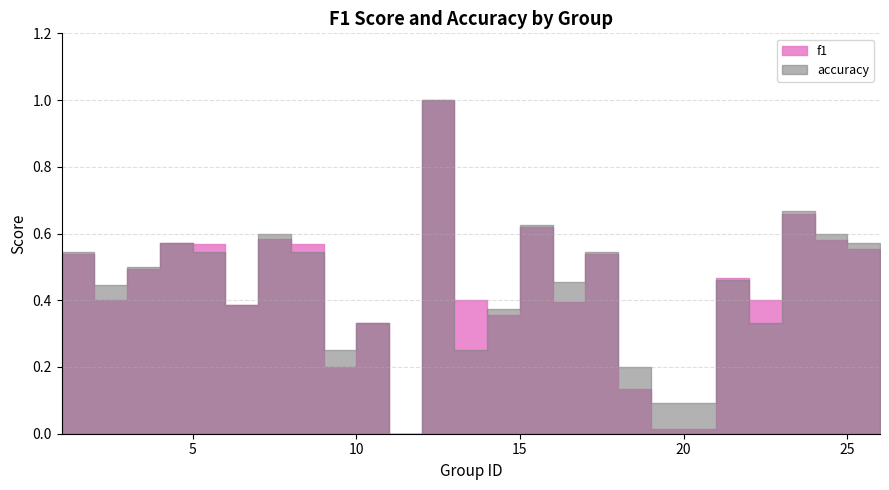

After their last crossing, which series has the higher values: accuracy or f1?

accuracy